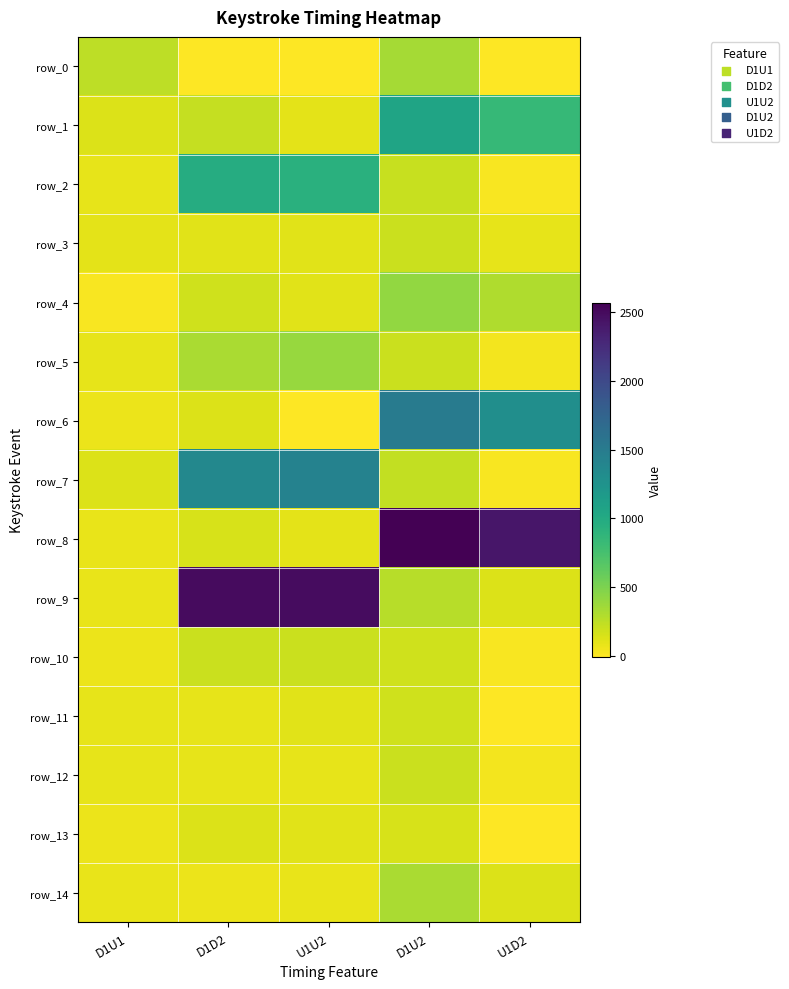

List the series in order of their peak value, lowest first.

row_13, row_11, row_3, row_10, row_12, row_14, row_0, row_5, row_4, row_2, row_1, row_7, row_6, row_9, row_8